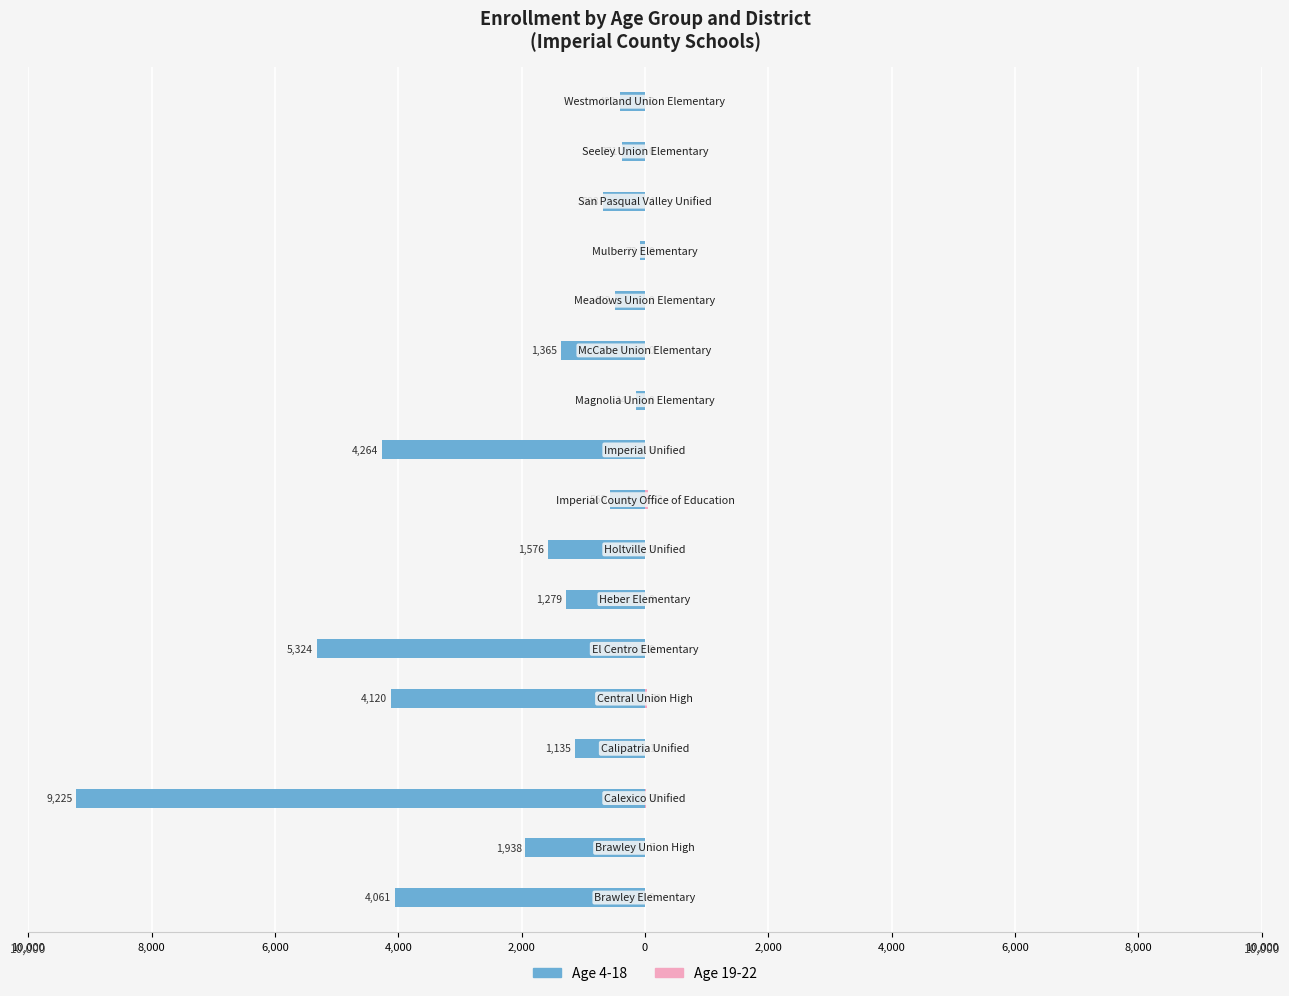

Read the Age 4-18 value at 0, to the nearest 50.

-5300